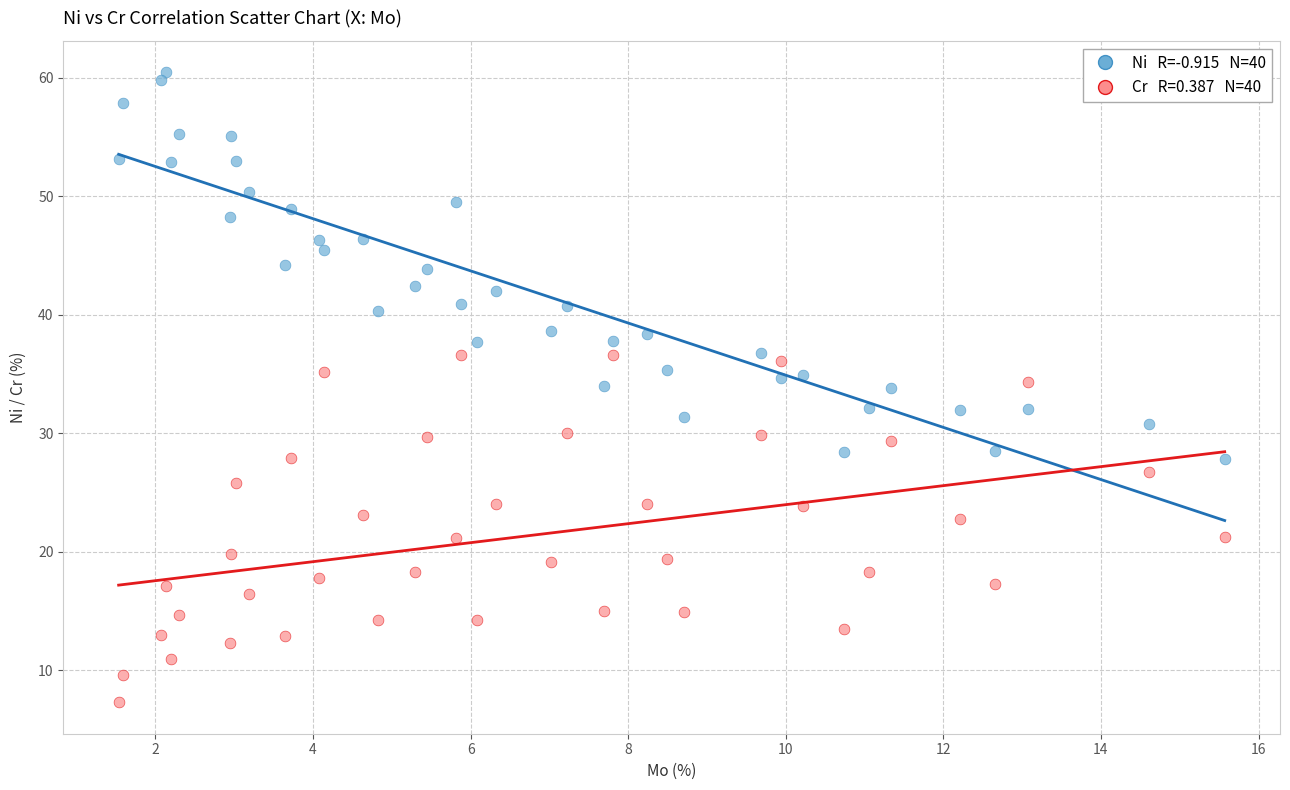

Across all data points, what is the range of Y values (max minus min)?

53.2